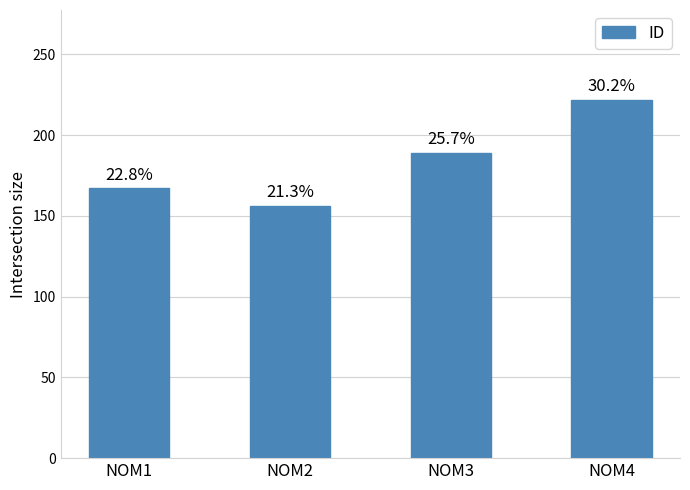

Are the bars horizontal?

No